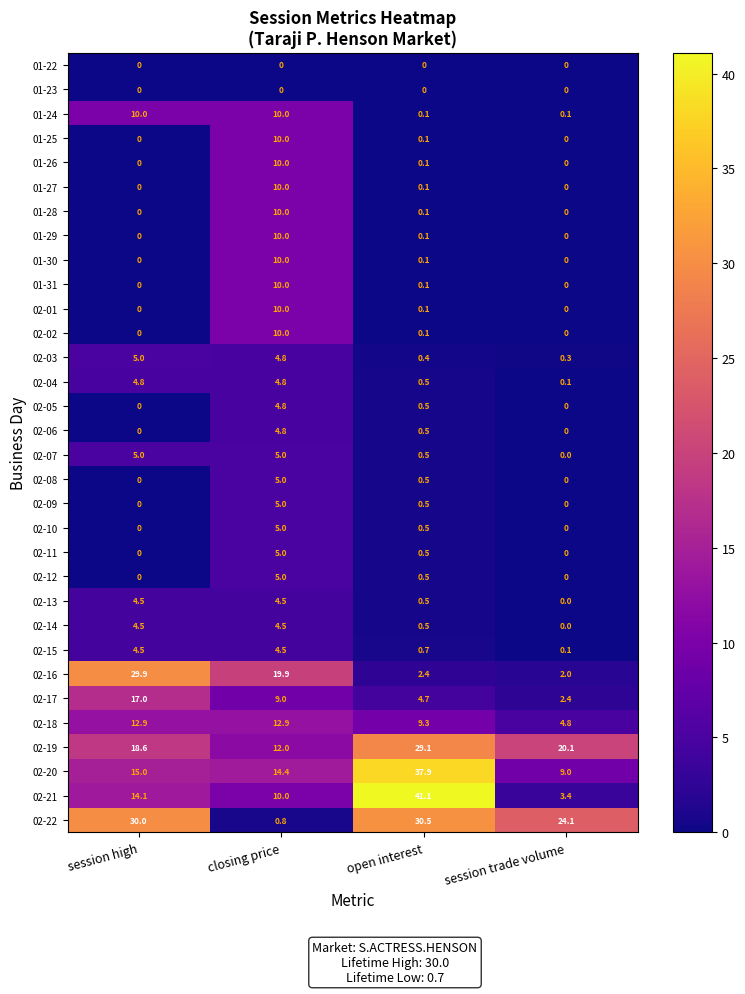

Is it true that 02-17 equals 2.4 at session trade volume?

True